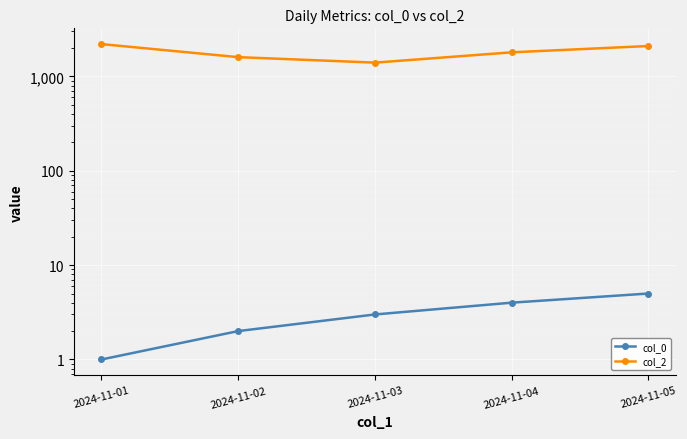

True or false: col_2 and col_0 intersect in this chart.

False